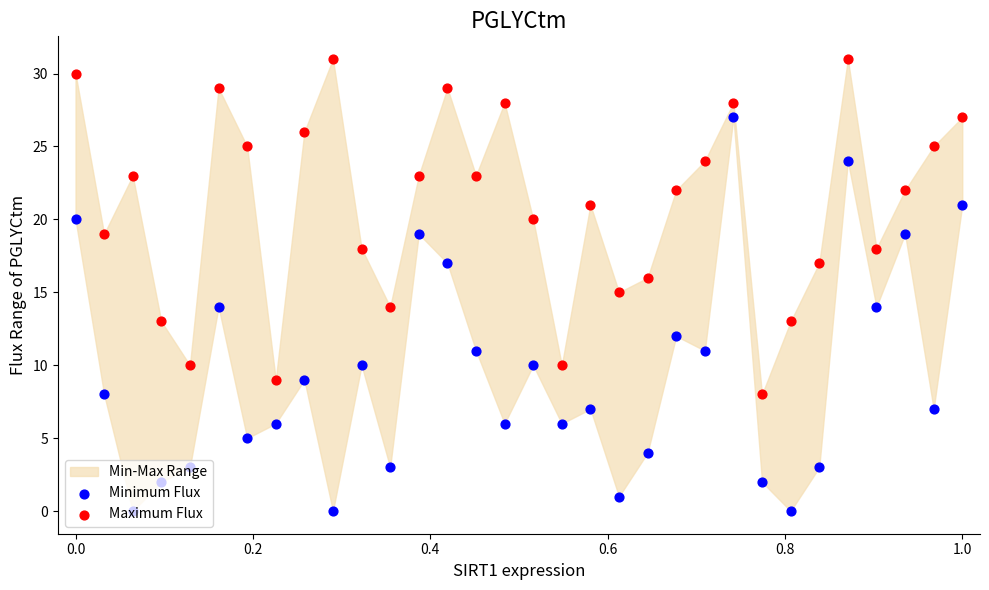

Which series contains the highest Y value?

Maximum Flux